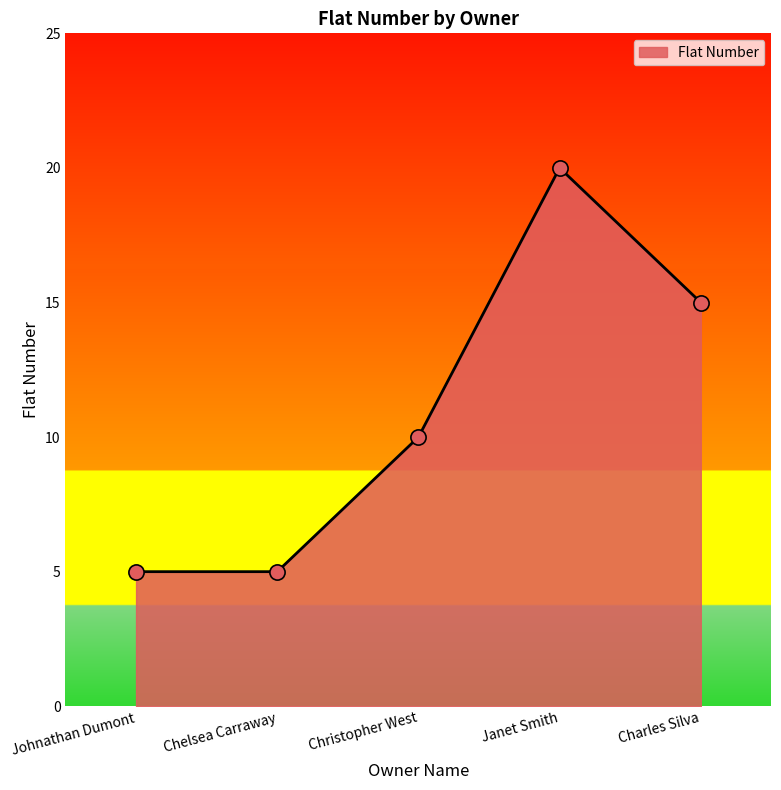

Between Janet Smith and Chelsea Carraway, which is larger?

Janet Smith